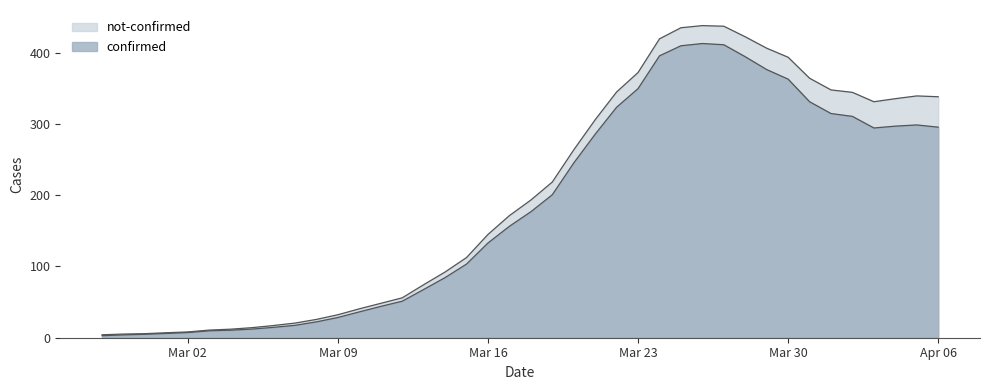

What value does the confirmed series have at 2020-03-01, to the nearest 10?

10